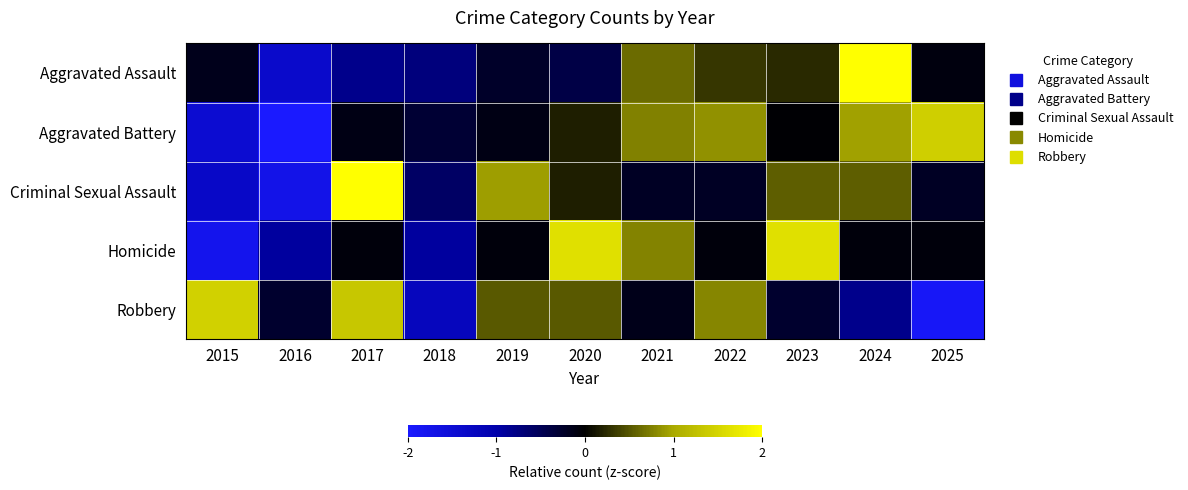

Rank the series by their maximum value, from highest to lowest.

Aggravated Assault, Criminal Sexual Assault, Homicide, Robbery, Aggravated Battery